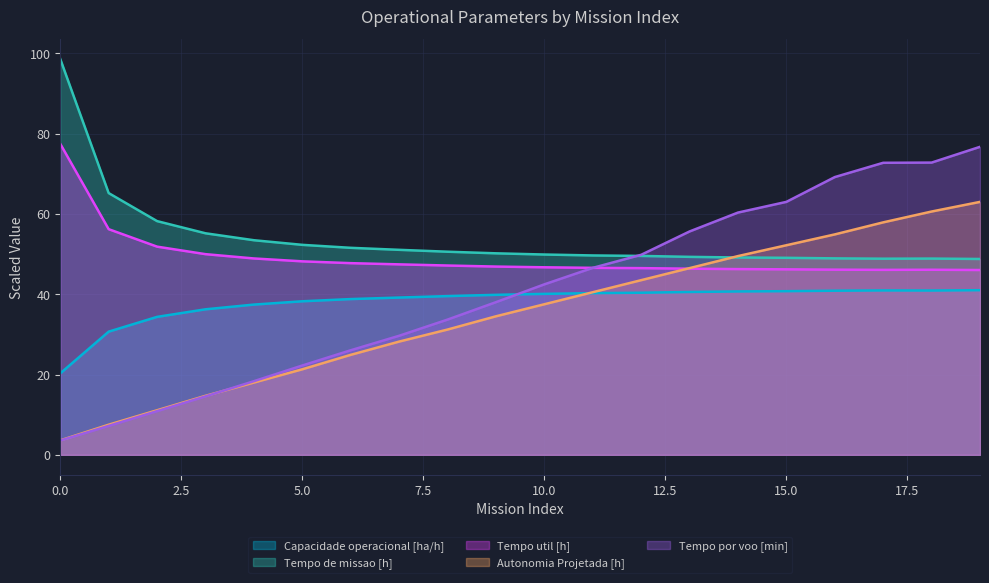

Which series has the widest spread of values?

Tempo por voo [min]